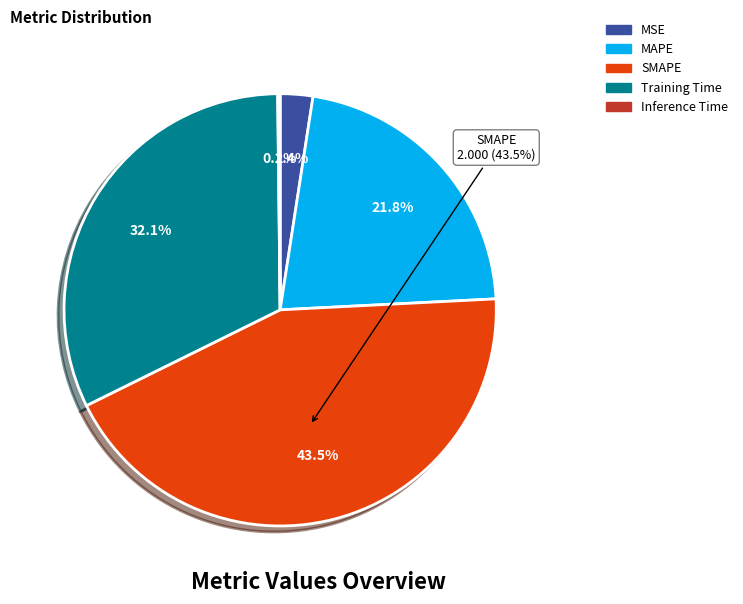

What portion of the pie excludes Training Time?

67.9%